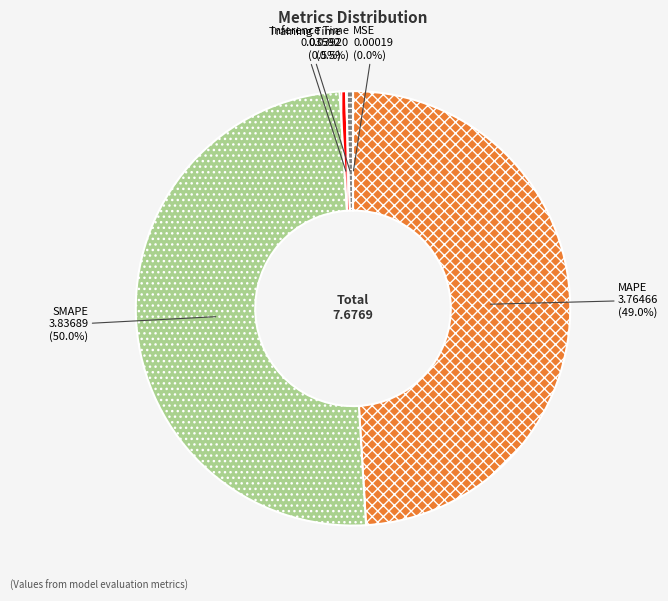

Which category has the biggest portion of the pie?

SMAPE